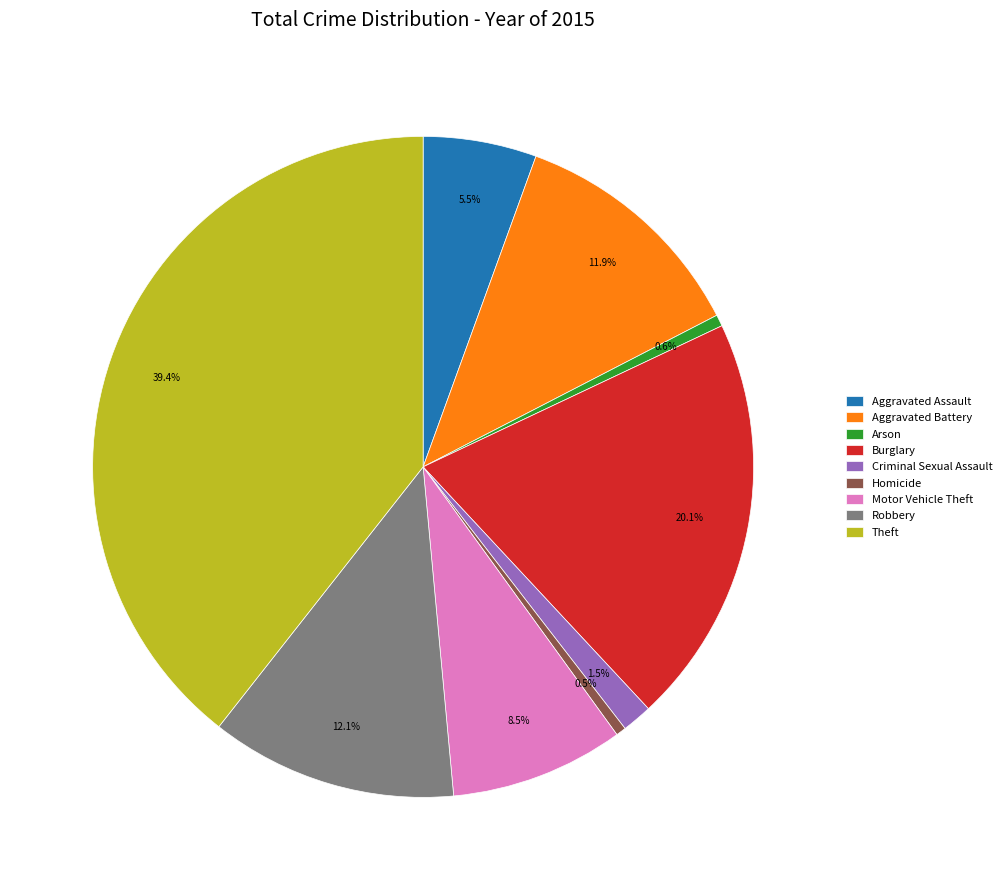

Approximately how many times larger is the value at Theft compared to Burglary?

2.0